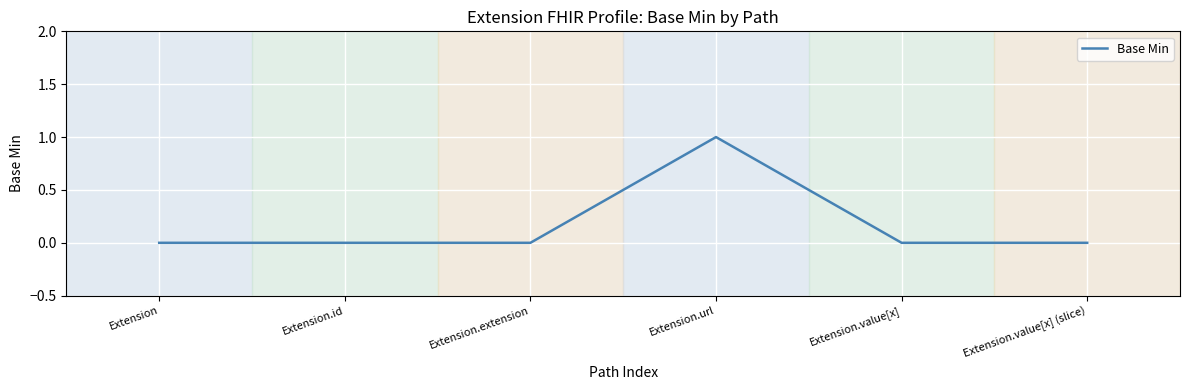

True or false: there are more than 0 points higher than both neighbors.

True